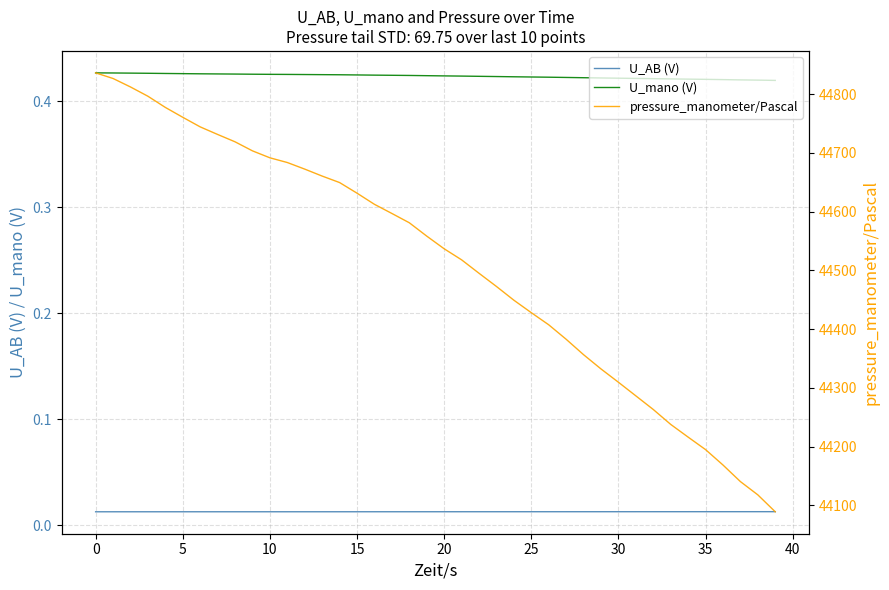

How many U_mano (V) values are between 0 and 1?

40